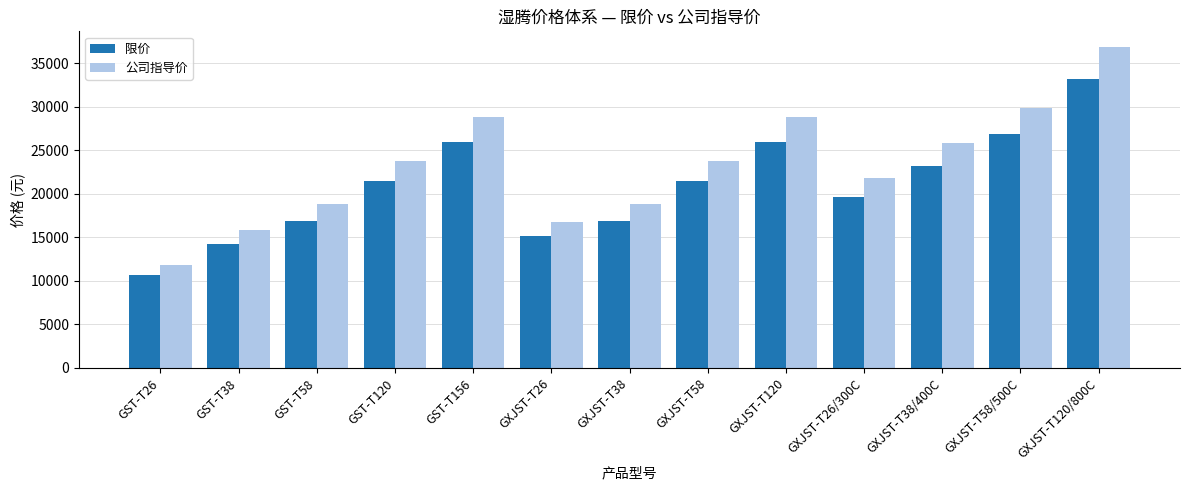

What is the value of the 公司指导价 bar at the 4th from the left?

23800